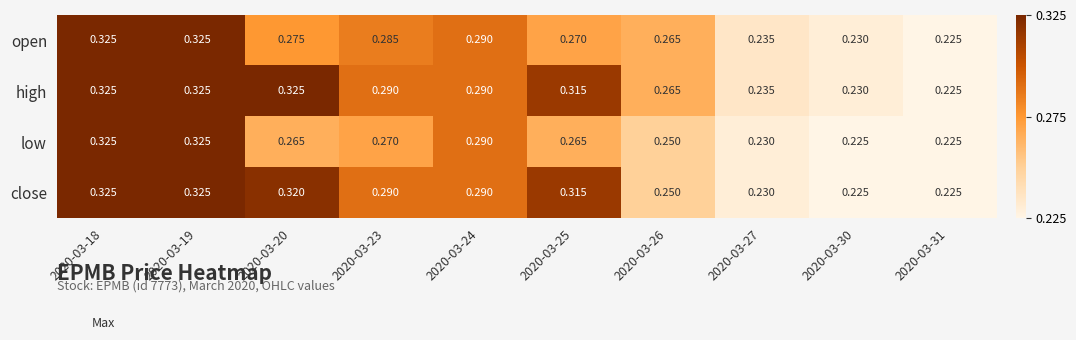

Is the value of high at 2020-03-27 greater than the value of close at 2020-03-18?

No